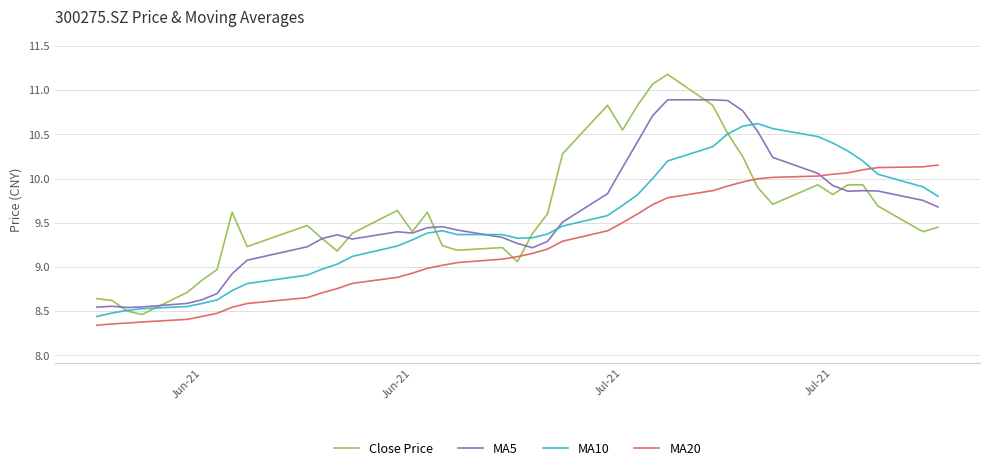

What is the difference between the maximum and minimum values in the MA10 series?

2.2